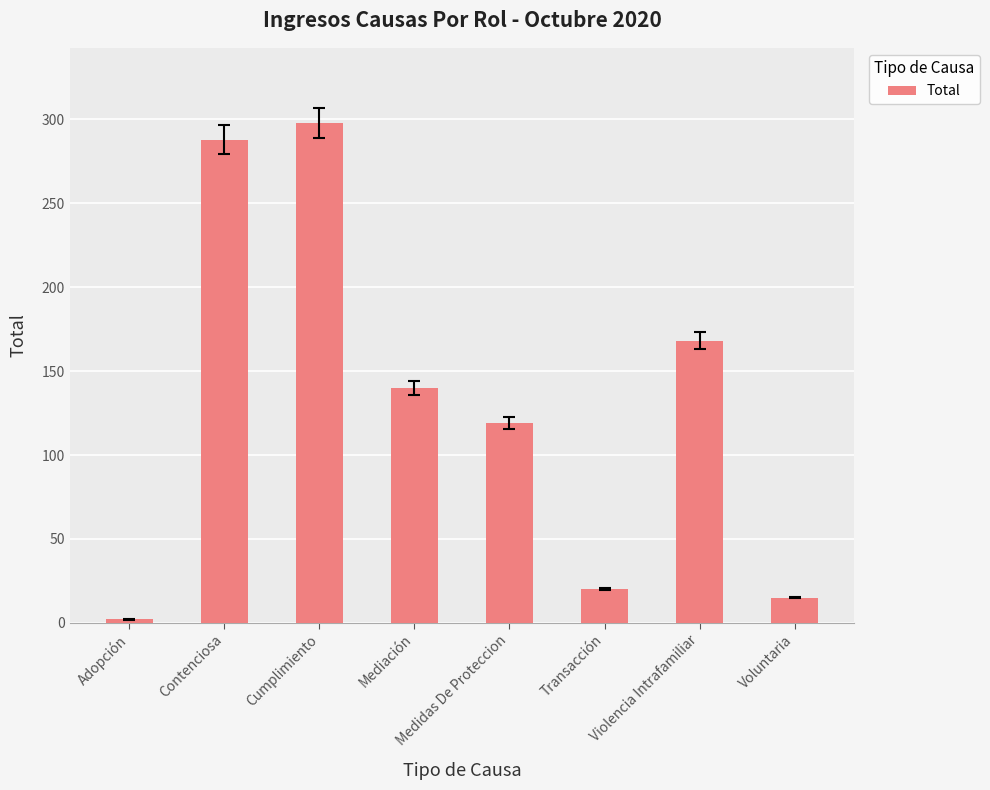

What is the change in value from Medidas De Proteccion to Voluntaria?

-104